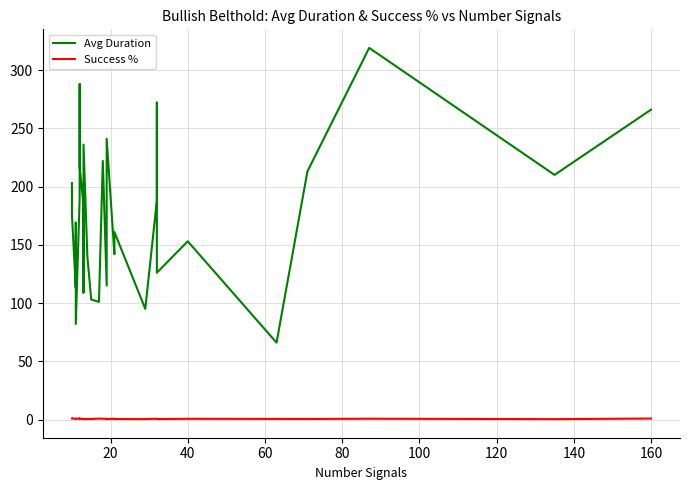

True or false: Avg Duration and Success % intersect in this chart.

False